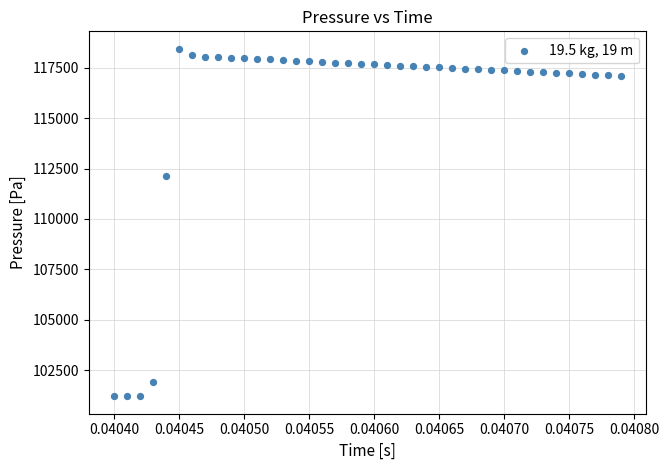

What Y value in the scatter plot is closest to 109822?

112106.7